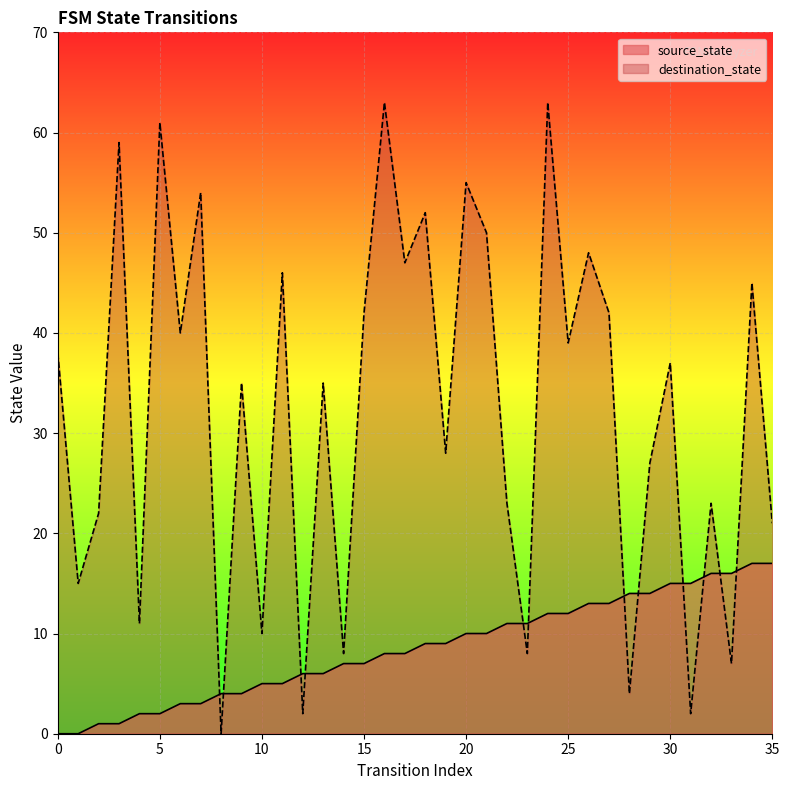

Where is the first local maximum for destination_state?

3